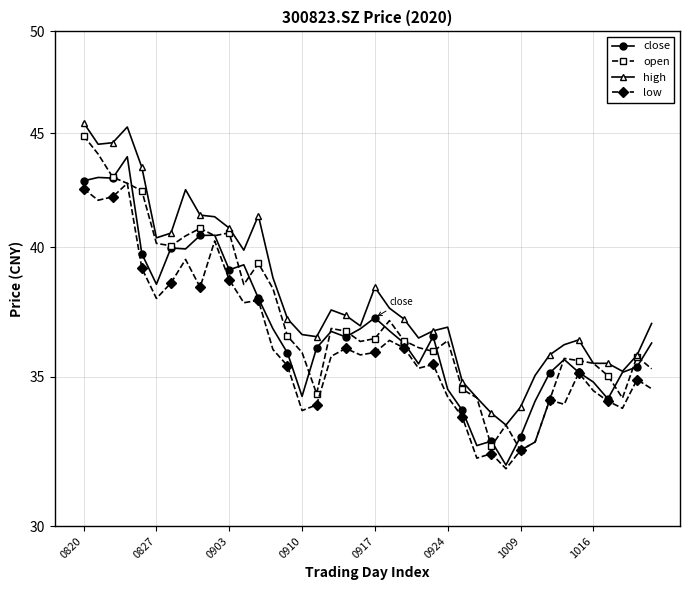

Is it true that close equals 34.1 at 31?

True